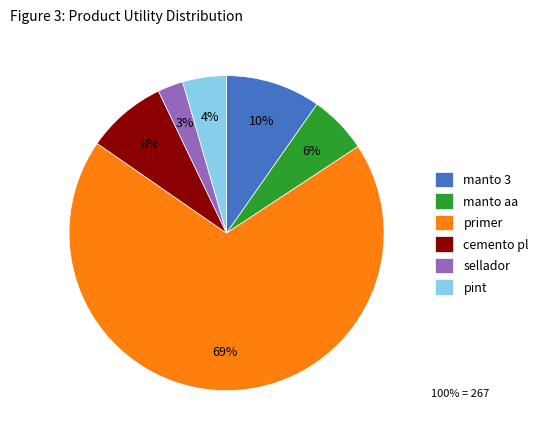

True or false: manto aa accounts for 6% of the total.

True